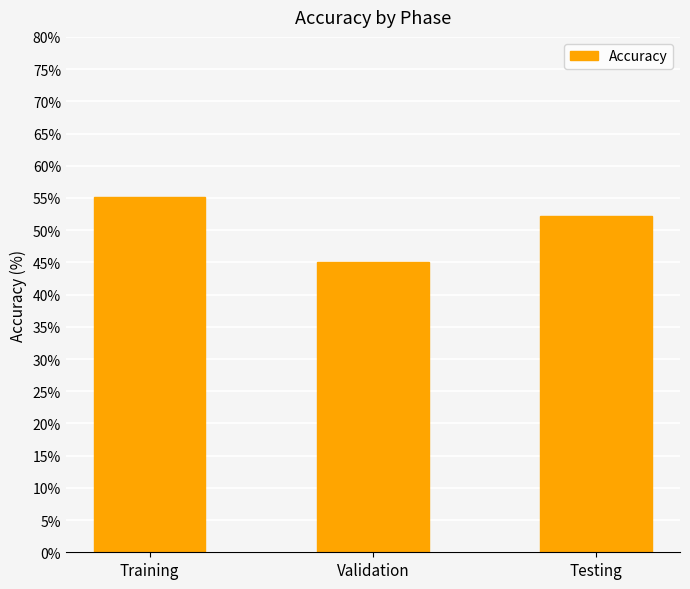

Rank the categories by value from highest to lowest.

Training, Testing, Validation